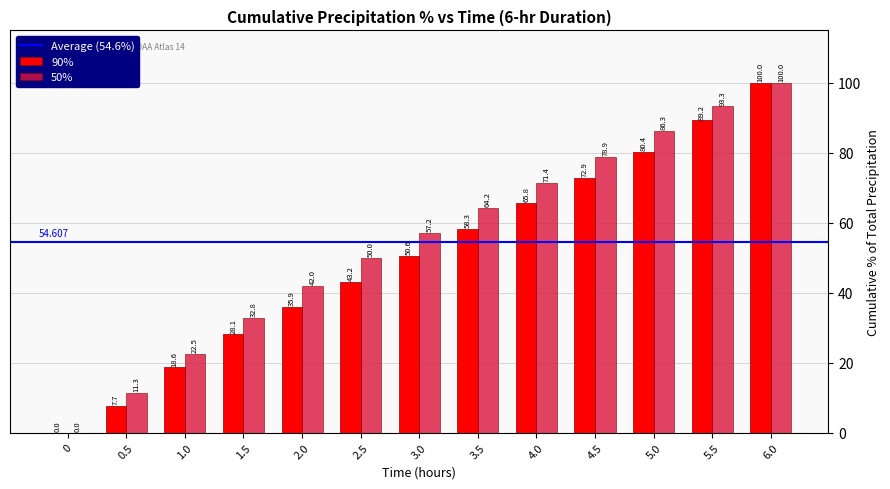

Is the value of 50% at 4.0 greater than the value of 90% at 0.5?

Yes